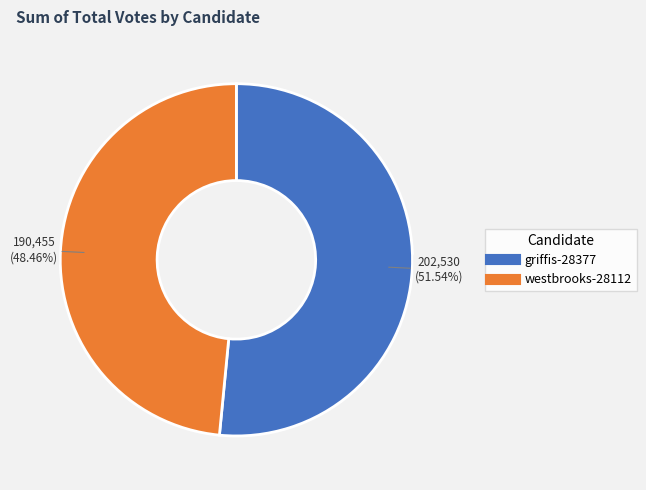

Which category has the biggest portion of the pie?

griffis-28377